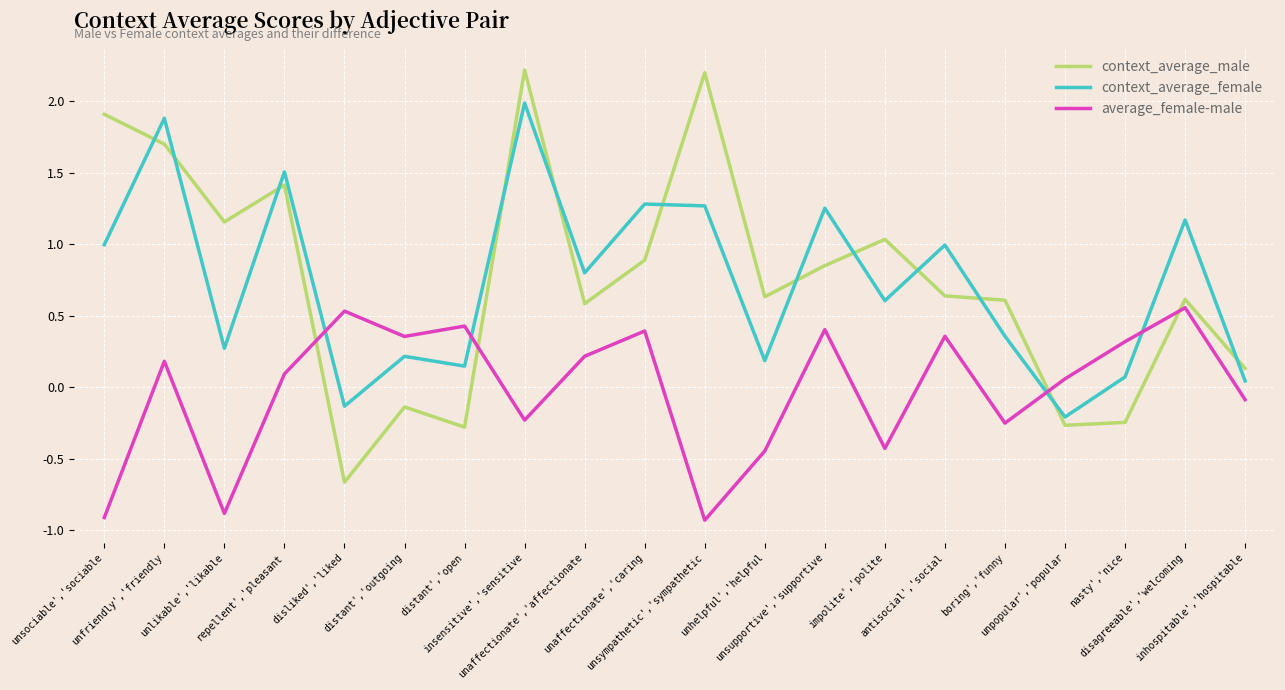

How many intersections are there between context_average_male and context_average_female?

12